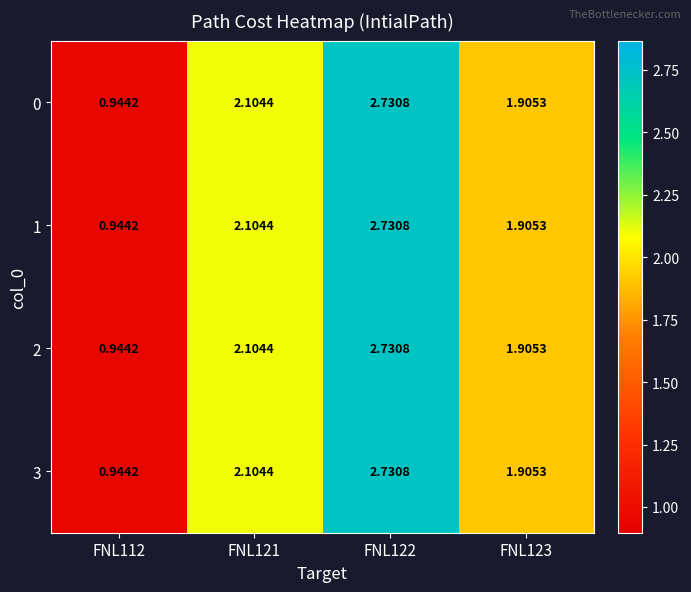

How many categories are shown in the chart?

4